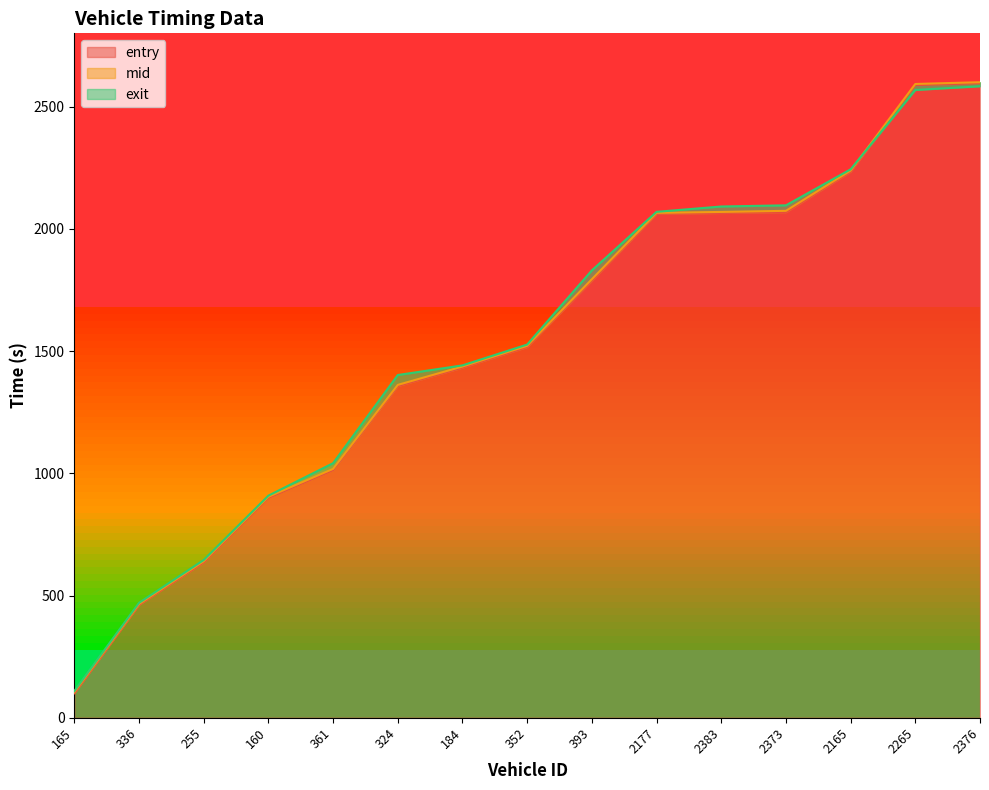

Between 393 and 2177, which is larger?

2177